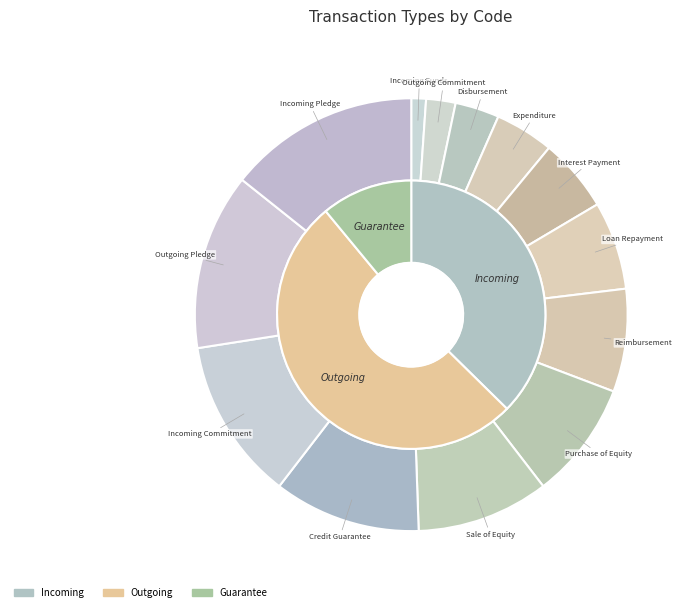

Count the number of slices in the pie.

13